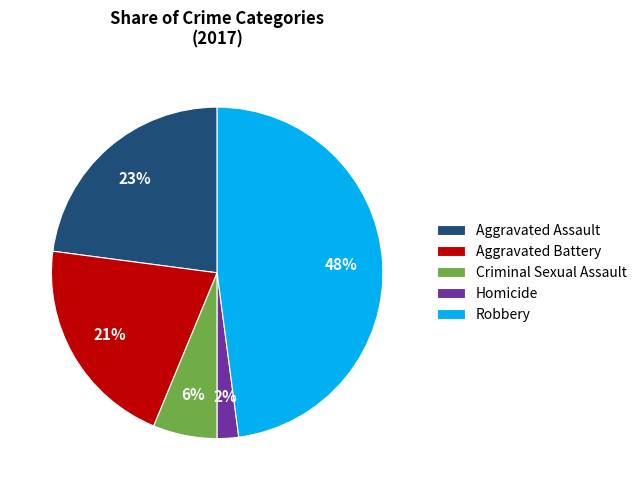

Count the number of slices in the pie.

5